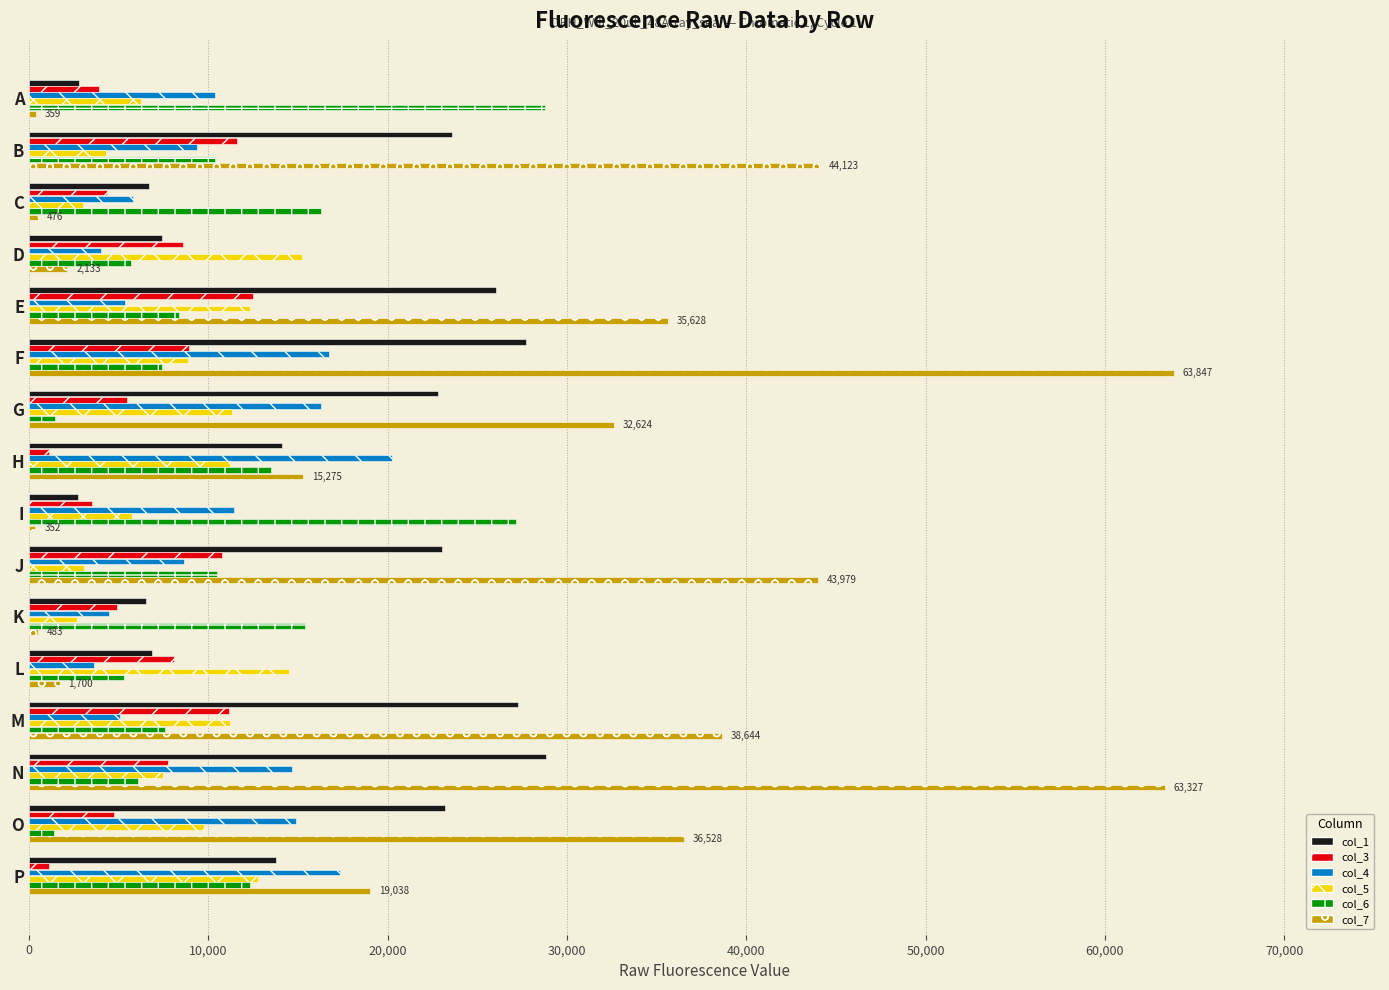

What is the difference between the highest and lowest values at E?

30261